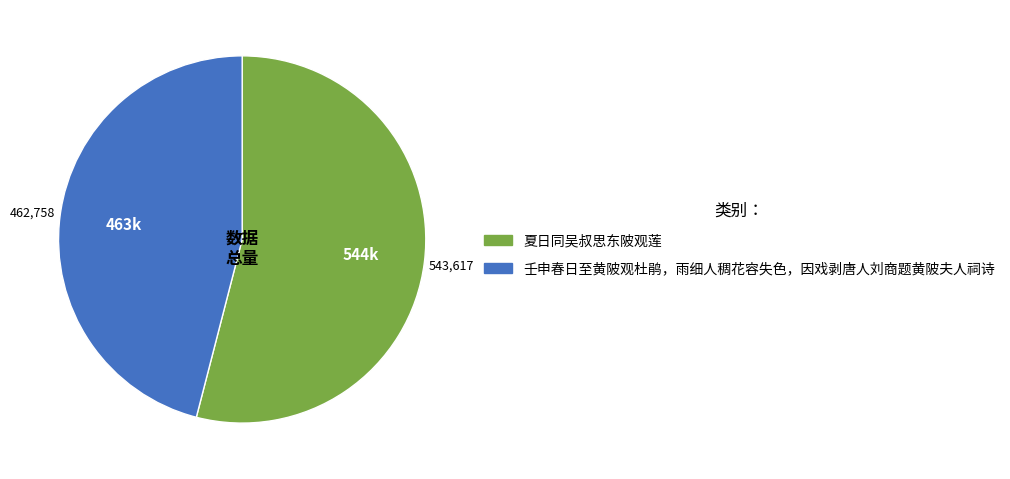

How many segments does this pie chart have?

2